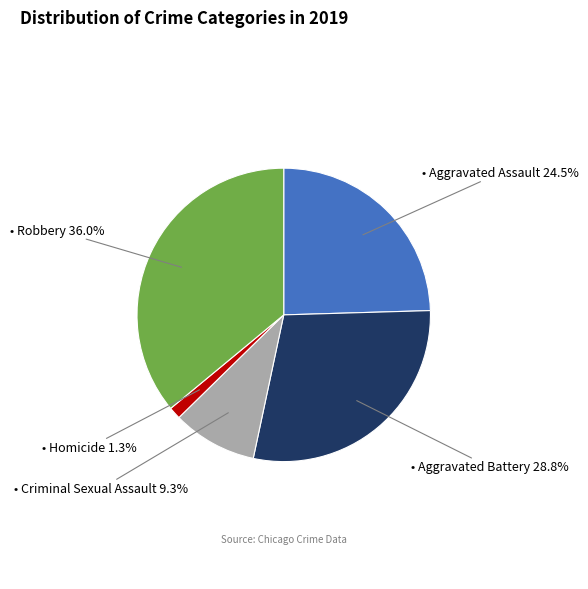

Does any single category account for the majority?

No